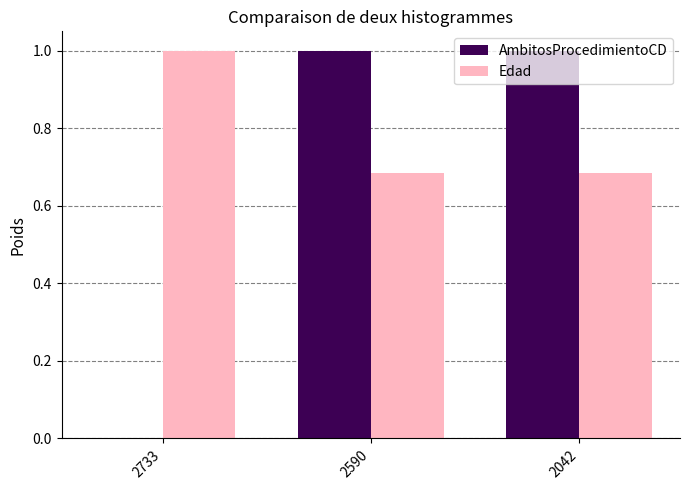

Which series has the largest total across all categories?

Edad